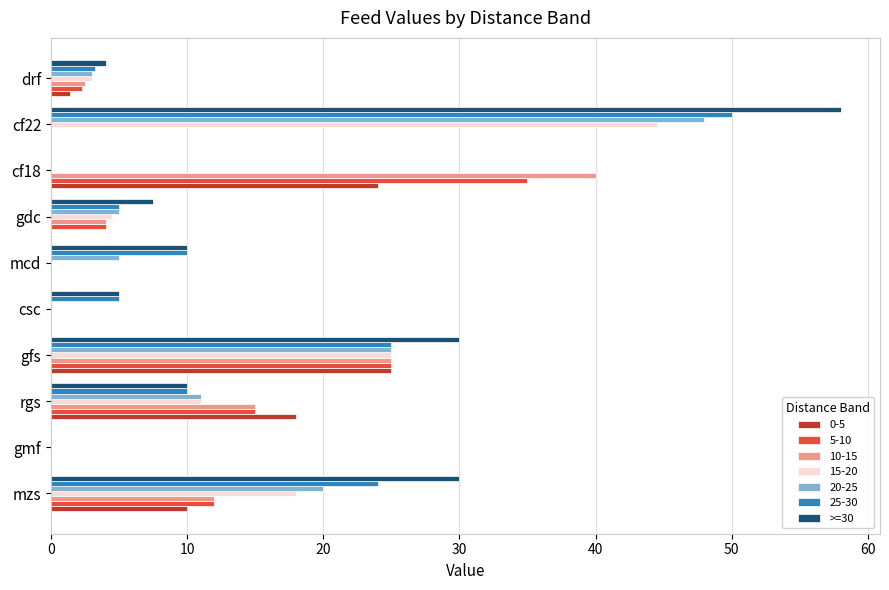

Count the number of categories in the chart.

10